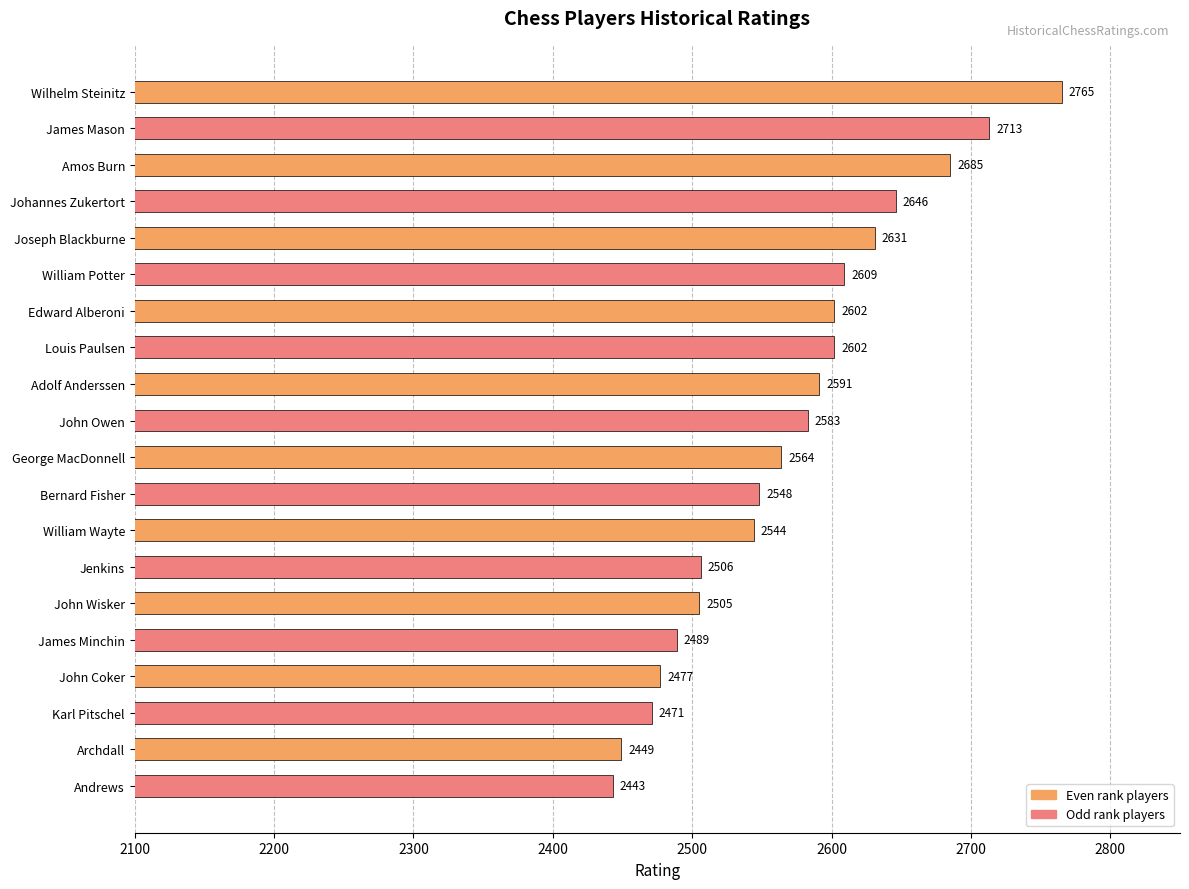

What is the minimum value shown in the chart?

2443